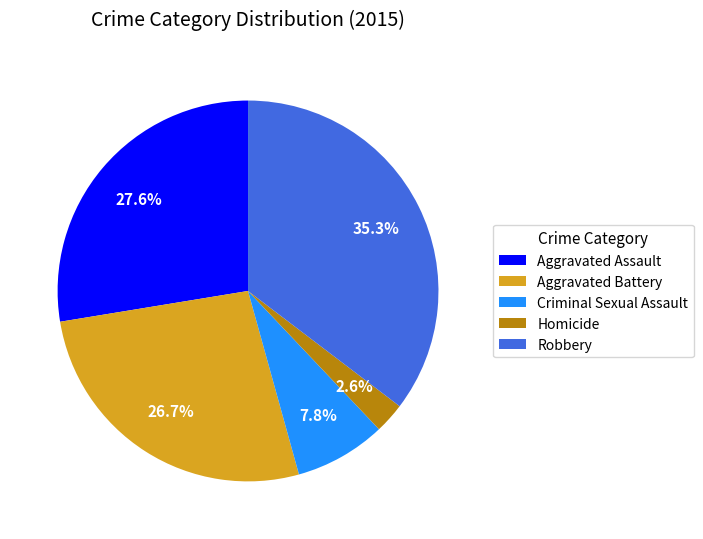

What portion of the pie excludes Aggravated Assault?

72.4%